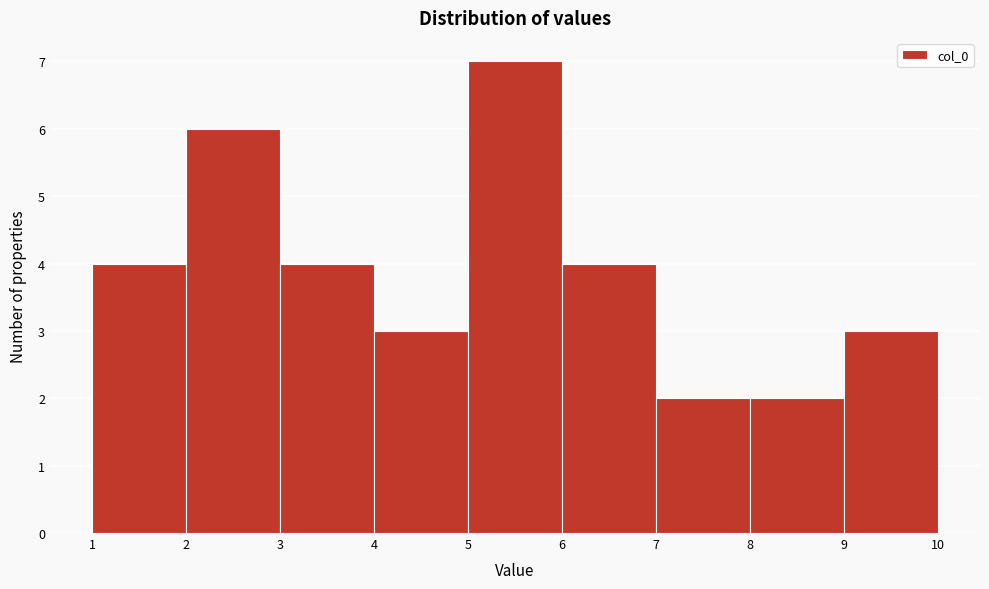

Reading left to right, list every bar in this chart as the range it spans on the x-axis followed by its height. The values are not printed on the chart, so give them approximately, as read against the axis.

1 to 2: 4
2 to 3: 6
3 to 4: 4
4 to 5: 3
5 to 6: 7
6 to 7: 4
7 to 8: 2
8 to 9: 2
9 to 10: 3